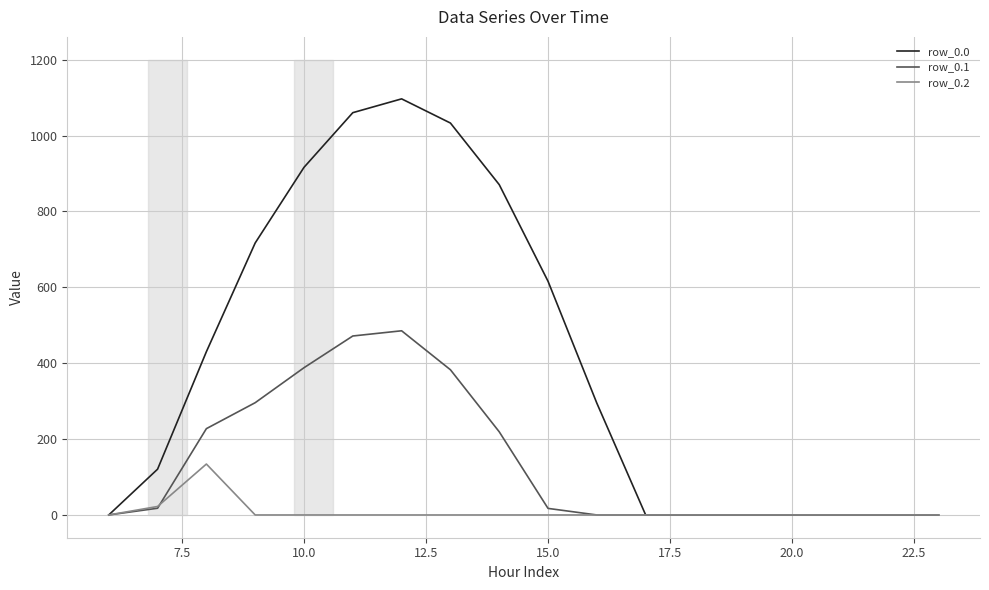

How many values in the row_0.0 series are below 294?

9